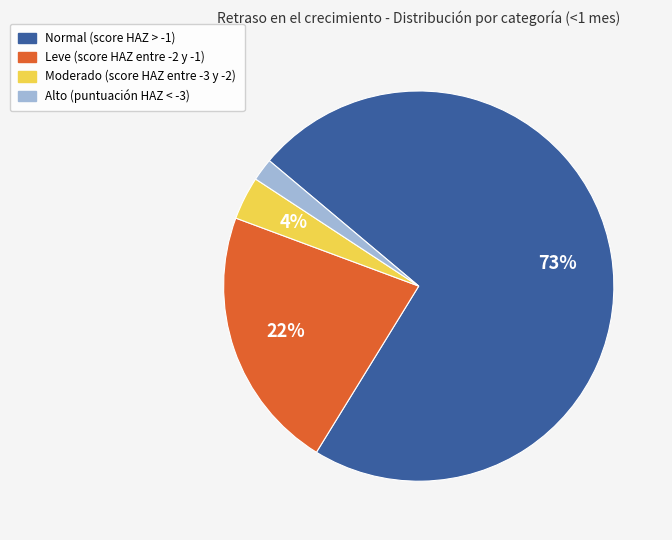

To the nearest percent, what is the average slice percentage?

25%